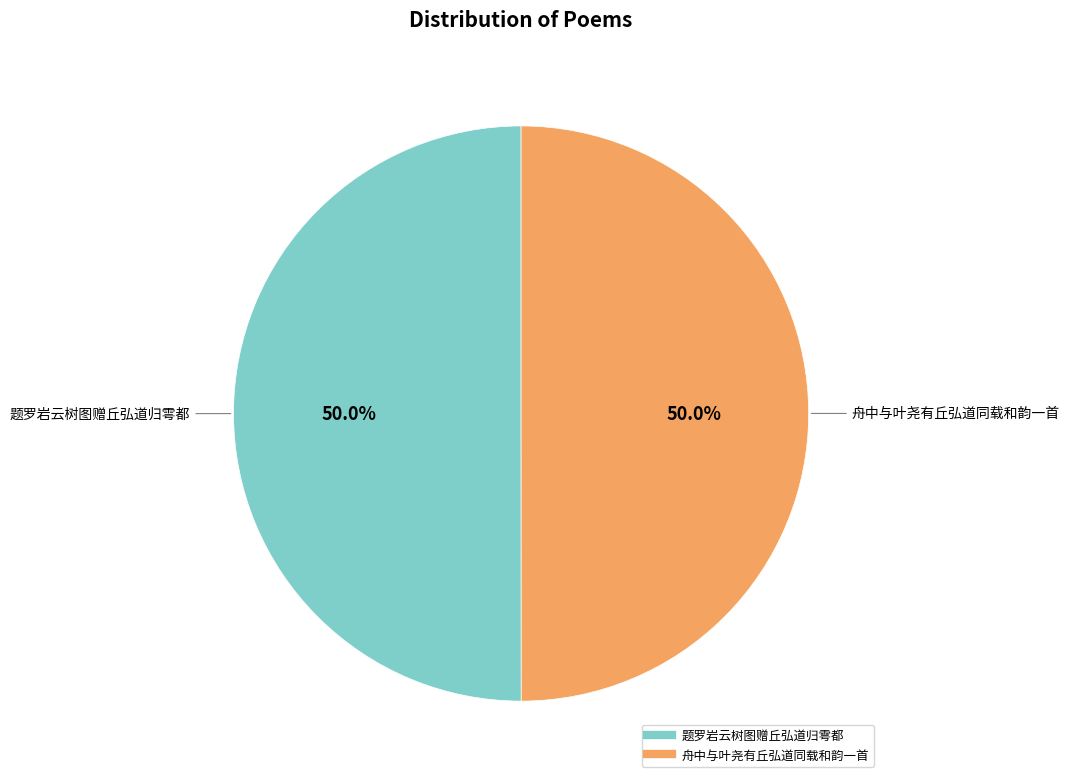

Is it true that 舟中与叶尧有丘弘道同载和韵一首 is 50% of the pie?

True